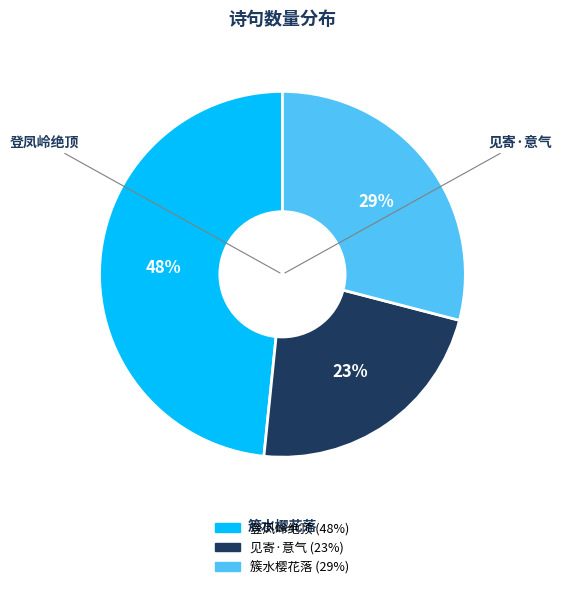

To the nearest percent, what is the average slice percentage?

33%